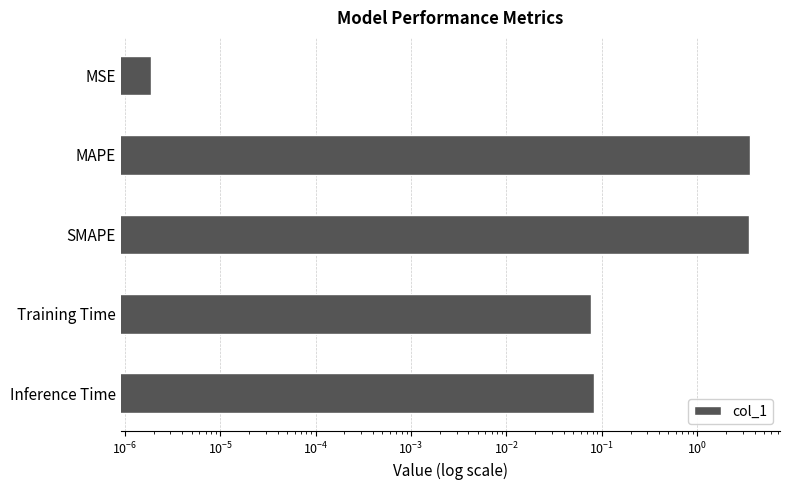

Reading left to right, extract all data points from this chart.

0.0	3.6	3.5	0.1	0.1